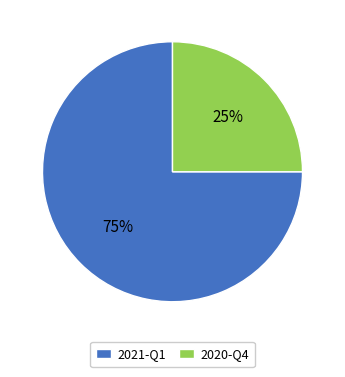

Do 2020-Q4 and 2021-Q1 together represent more than half of the pie?

Yes